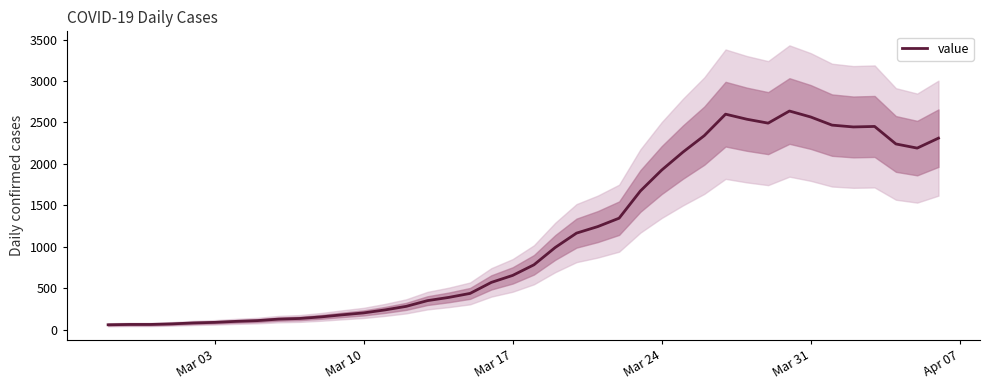

What is the average value?

1124